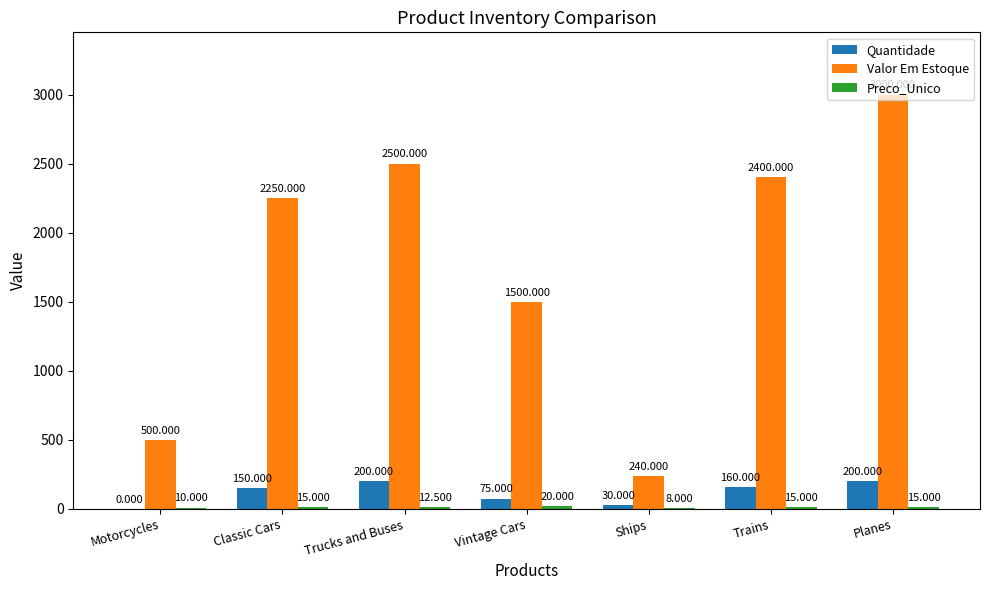

Where is Valor Em Estoque nearest to the value 1620?

Vintage Cars